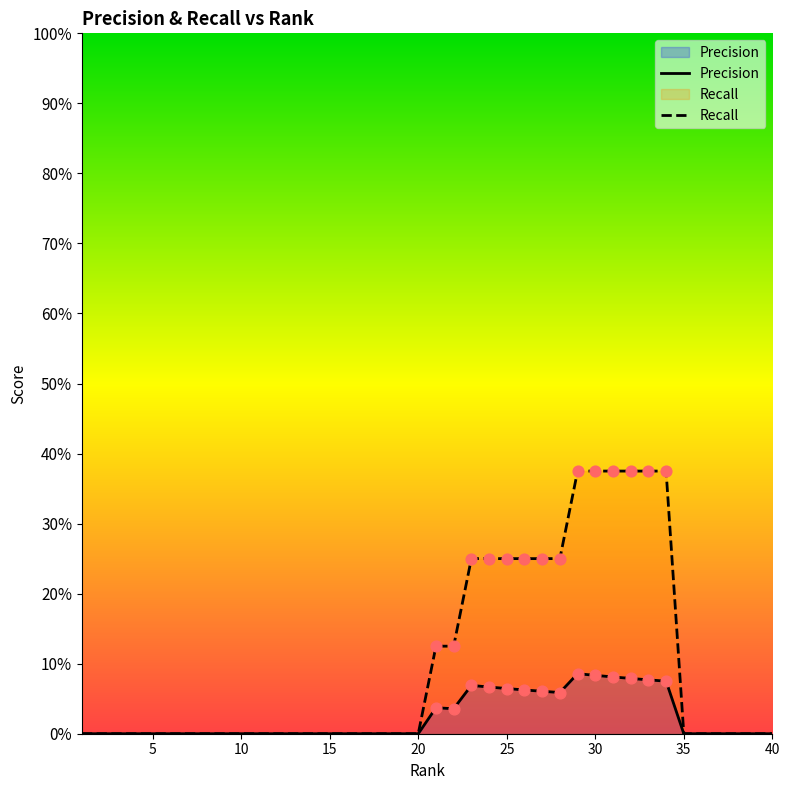

Is the value of Precision at 11 greater than the value of Recall at 30?

No